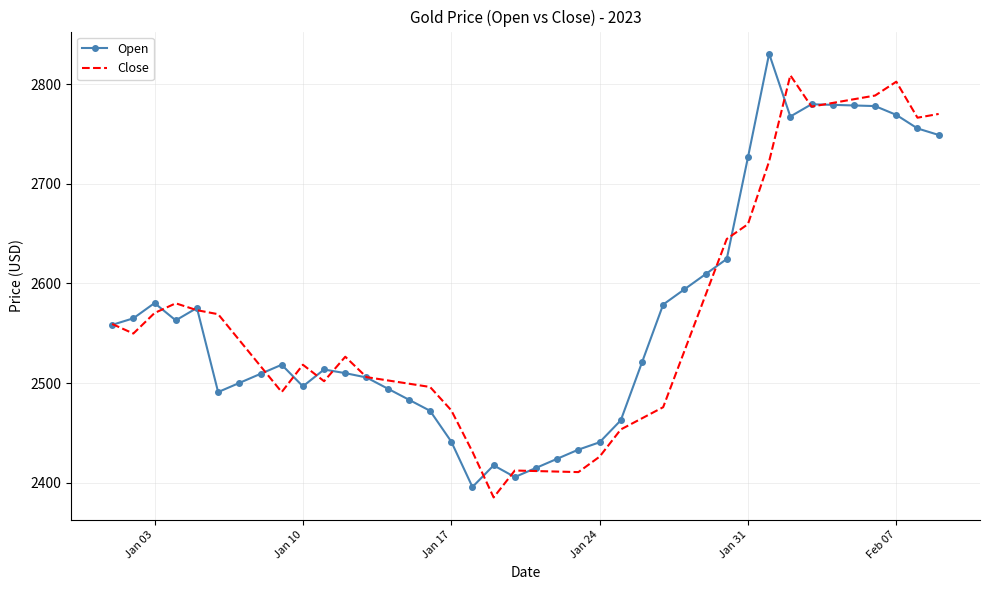

What are all the series names shown in the legend?

Open, Close